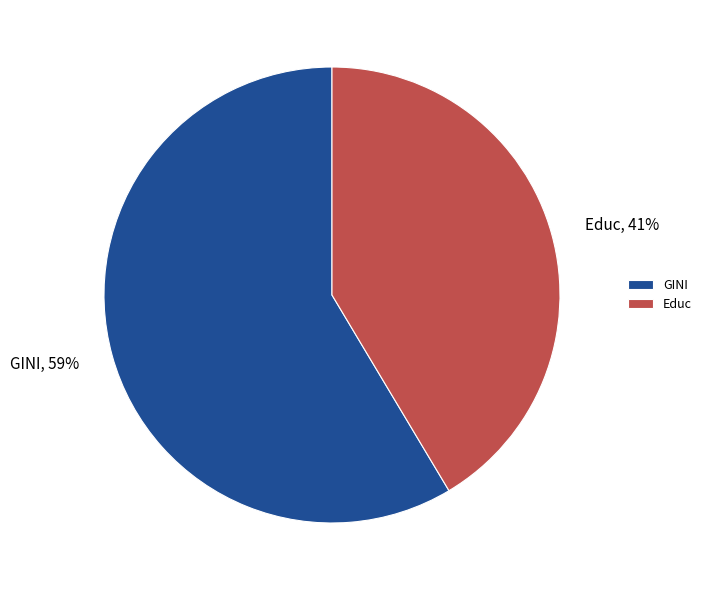

Combined, do Educ and GINI account for over 50%?

Yes